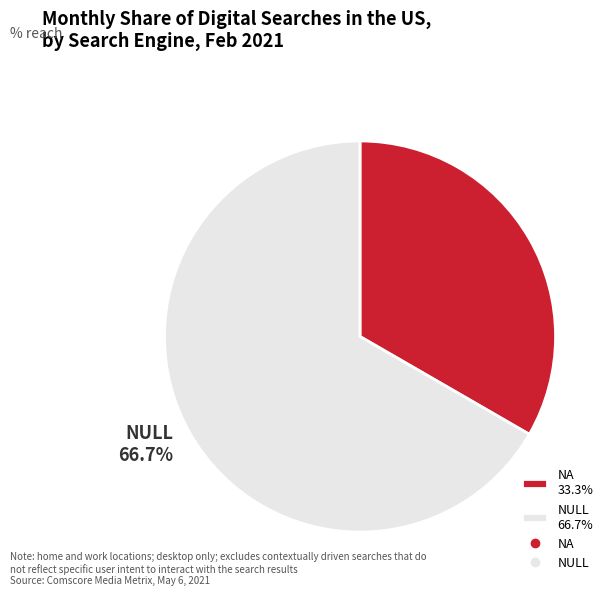

To the nearest percent, what is the combined percentage of NA and NULL?

100%